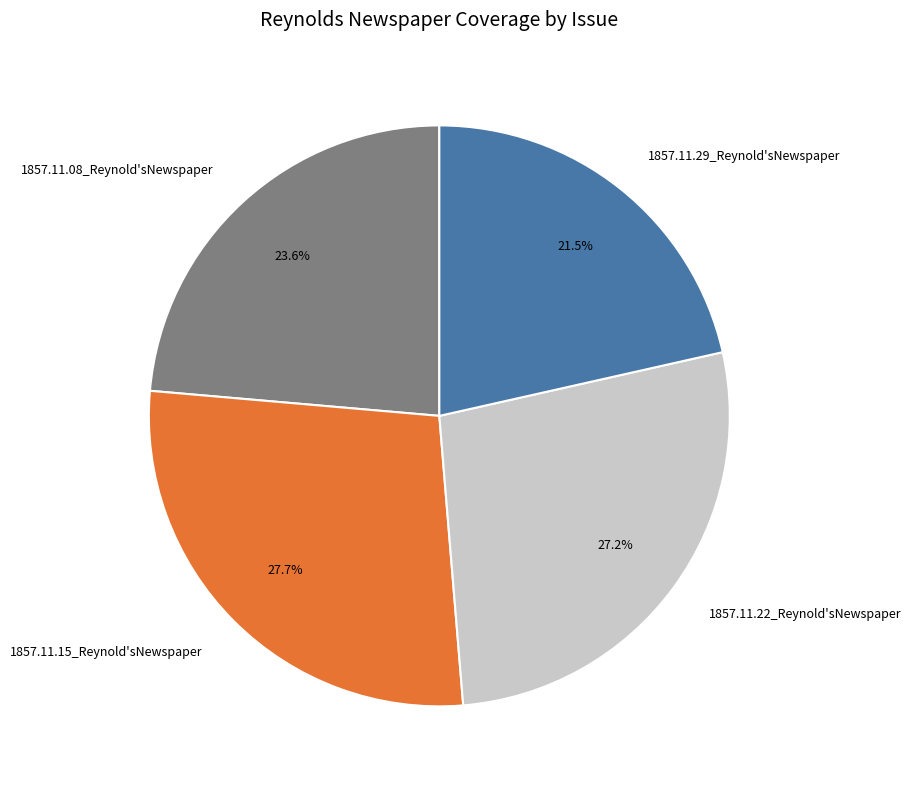

To the nearest percent, what is the difference between the 1857.11.29_Reynold'sNewspaper and 1857.11.15_Reynold'sNewspaper slice percentages?

6%